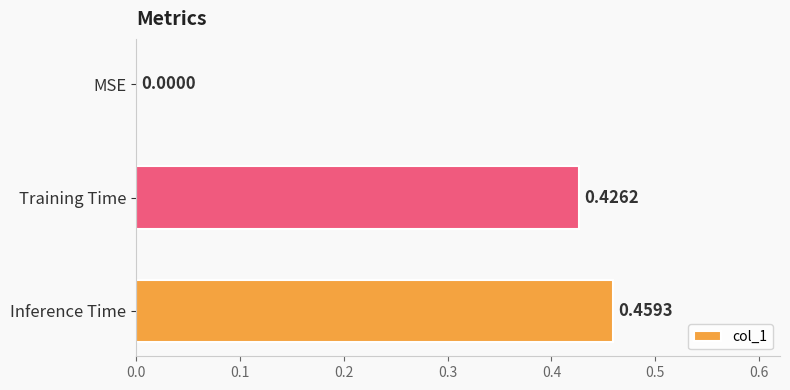

What is the sum of all values?

0.9